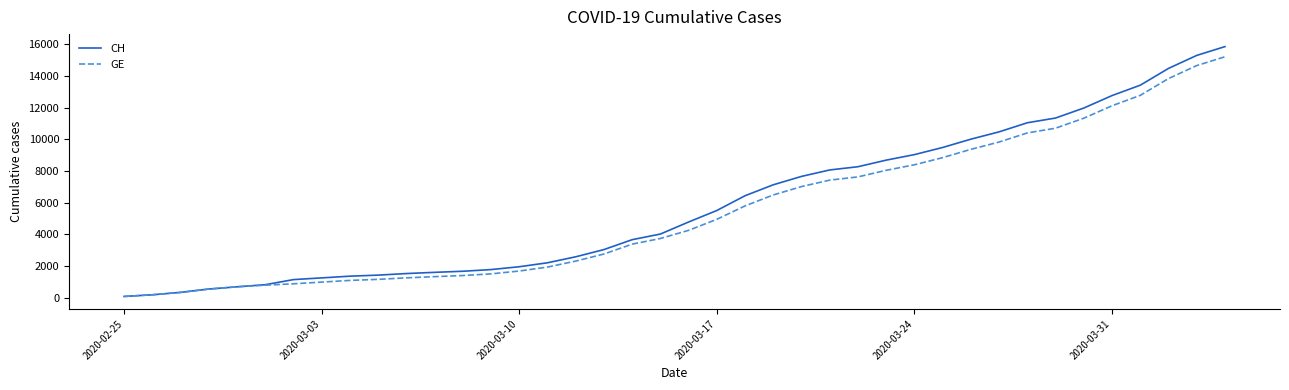

Which series has the largest range (max minus min)?

CH